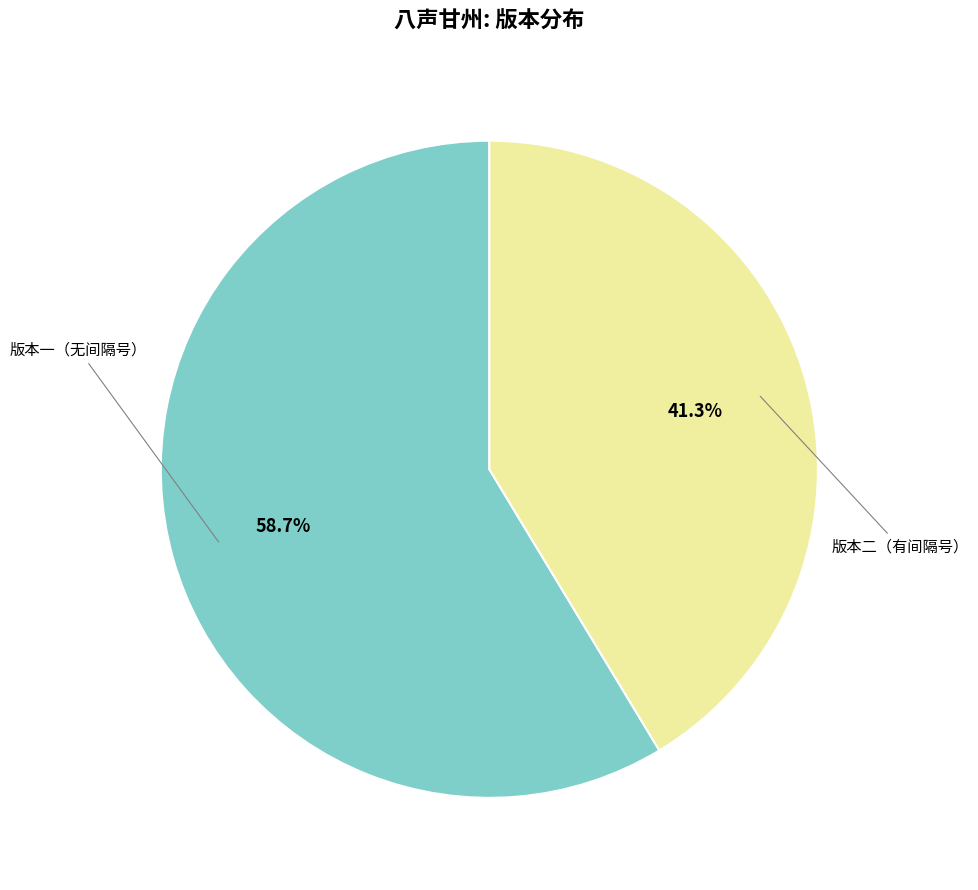

Is there any slice that represents more than half of the pie?

Yes